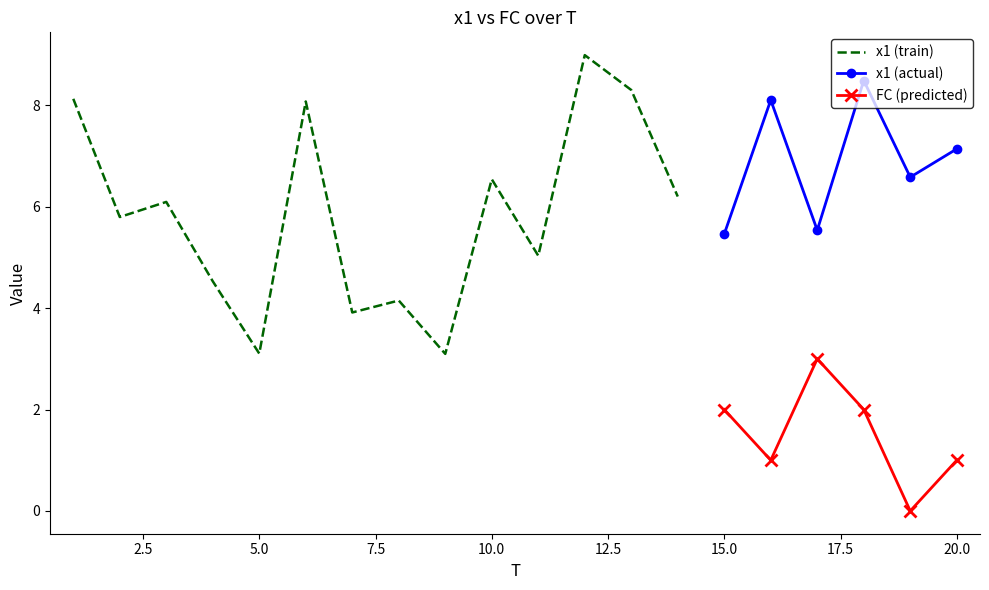

Is the value of x1 at 9 greater than the value of FC at 3?

Yes